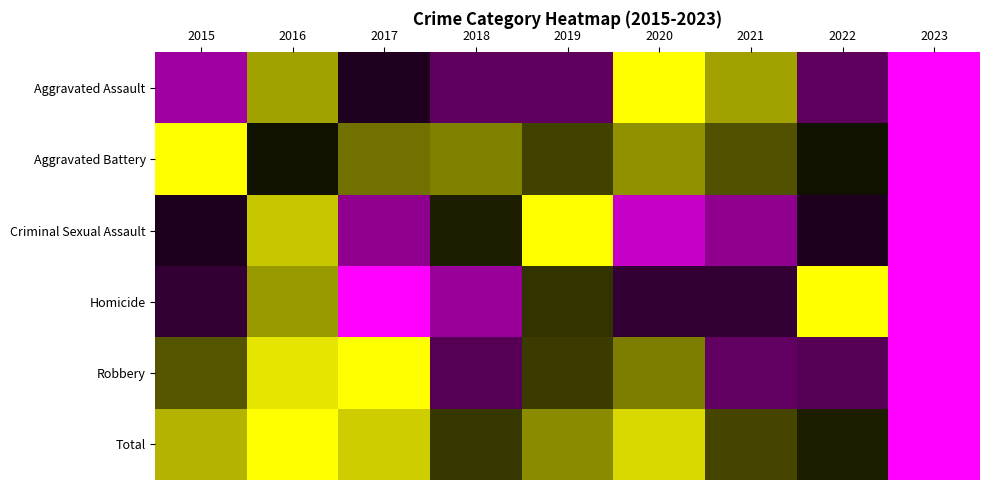

Which series has the largest total across all categories?

Total